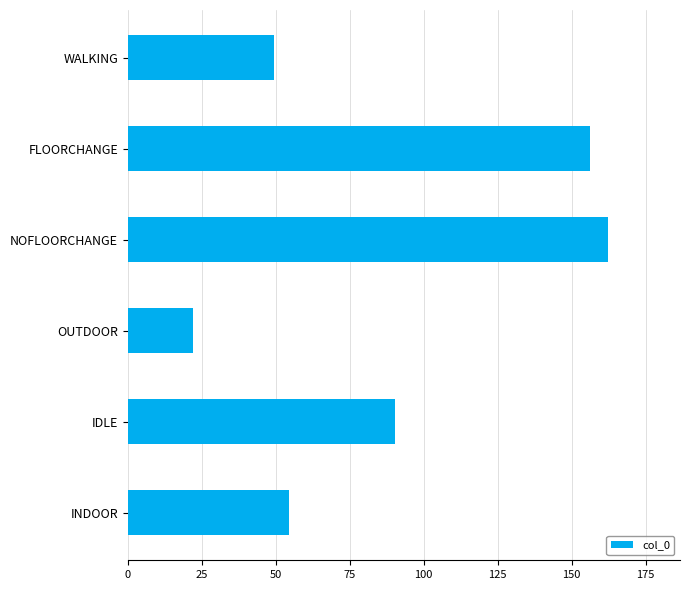

Which has a higher value, IDLE or INDOOR?

IDLE